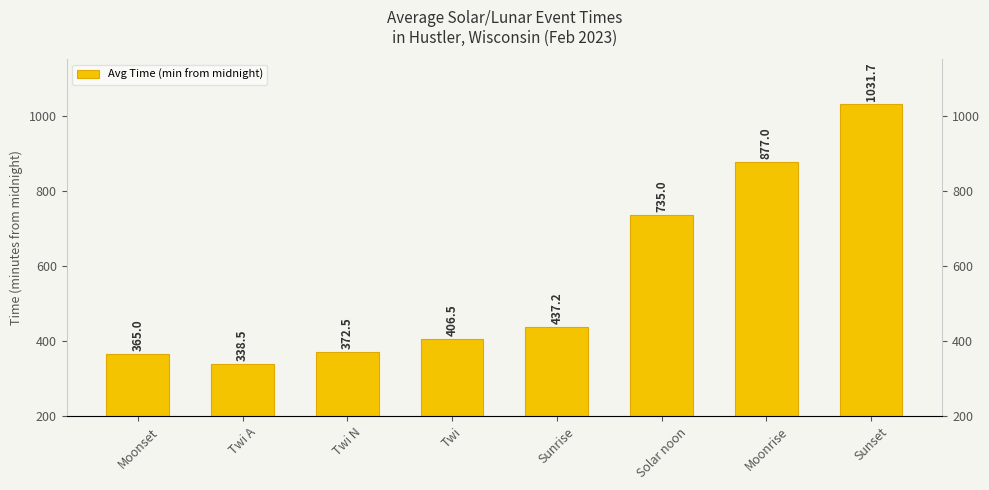

The chart shows a value of 1031.7 at Sunset. True or false?

True